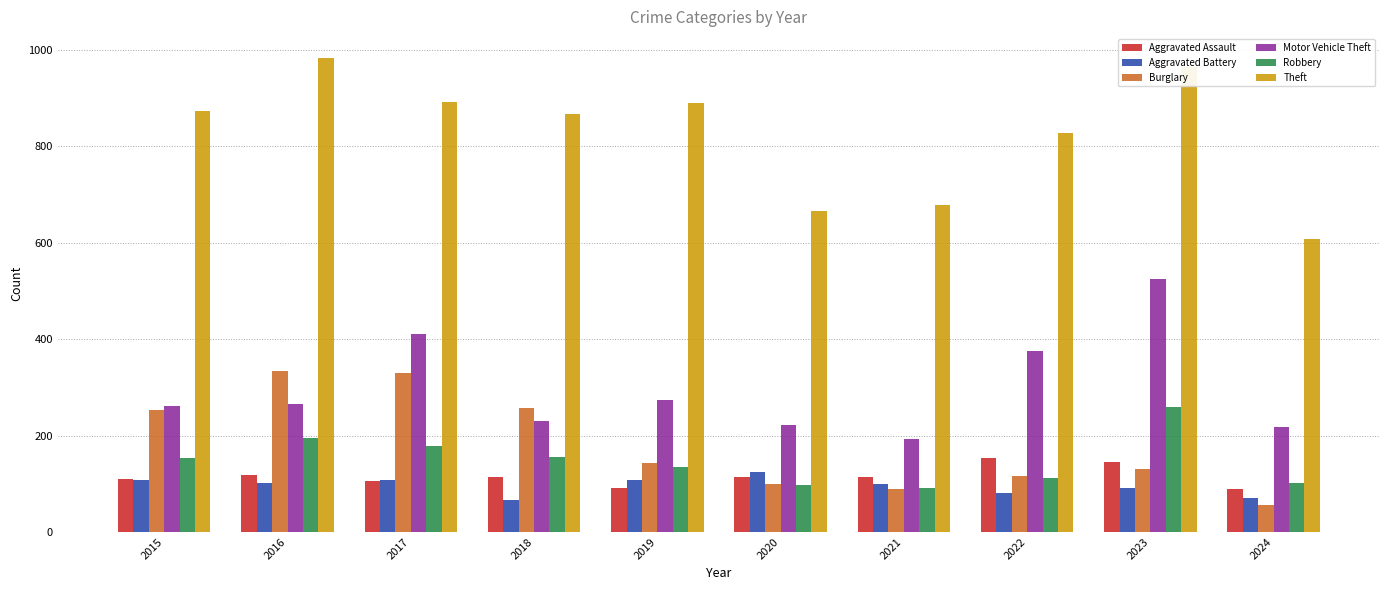

What is the value of the Motor Vehicle Theft bar at the 8th from the left?

376